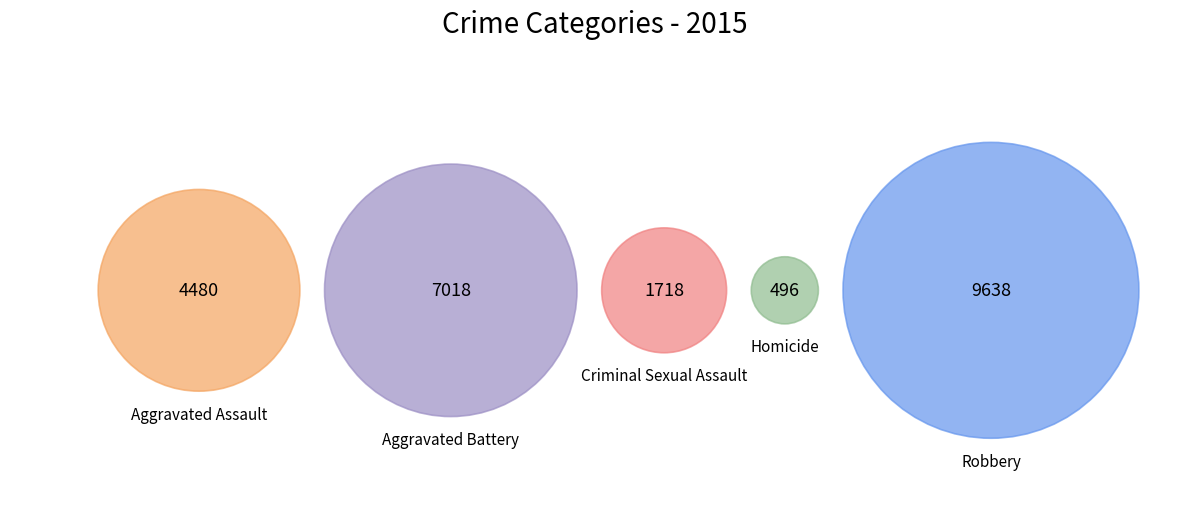

What is the change in value from Aggravated Assault to Homicide?

-3984